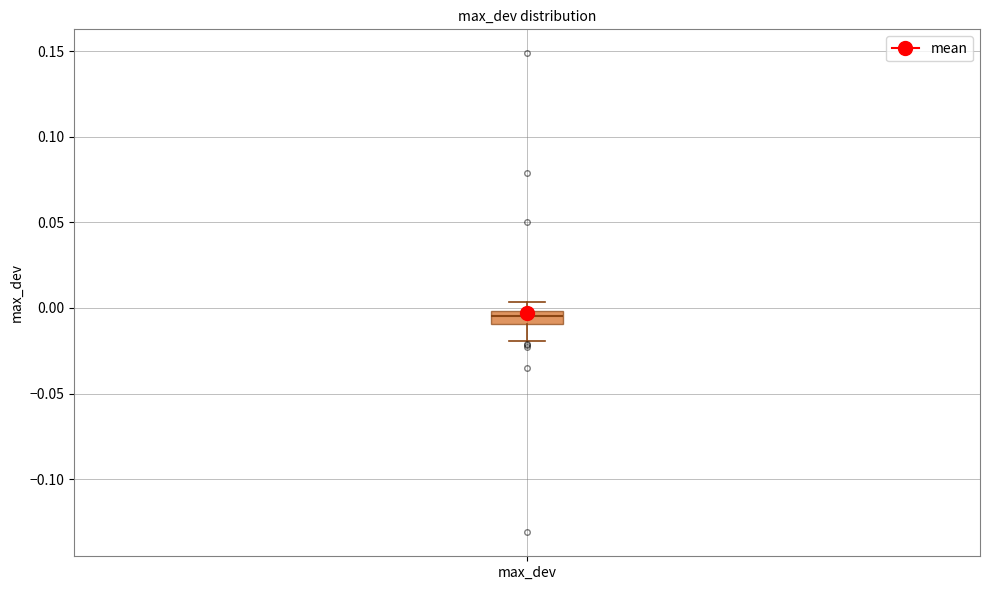

Where is the lower edge of the box for max_dev on the y-axis? The values are not printed on the chart, so give them approximately, as read against the axis.

-0.010